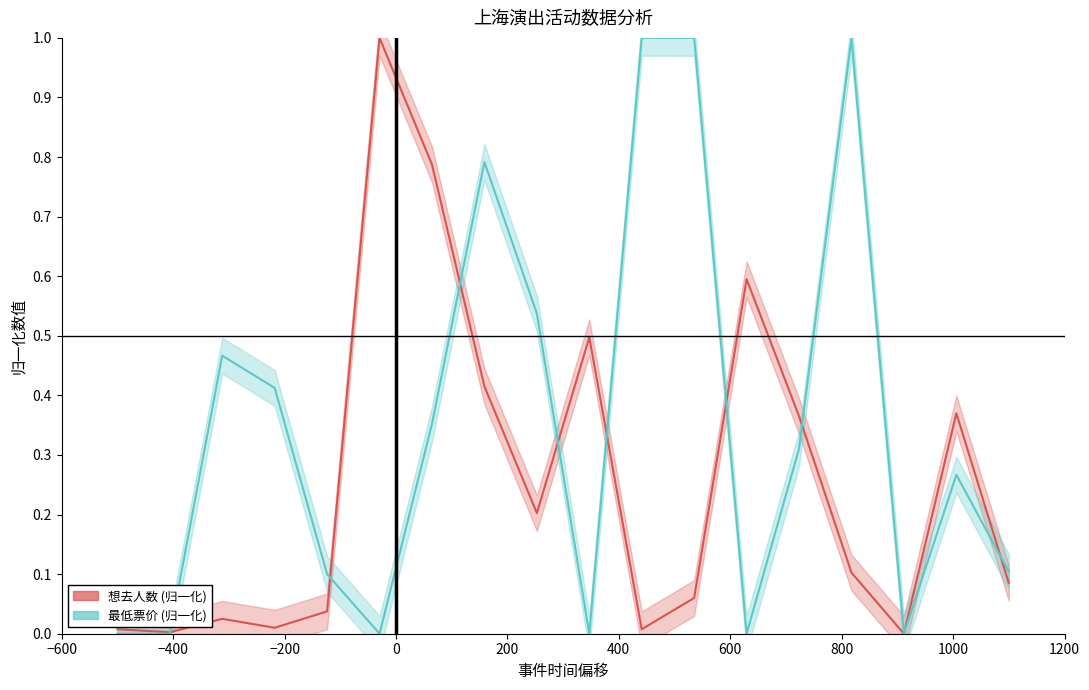

How many intersections are there between 想去人数 (归一化) and 最低票价 (归一化)?

8